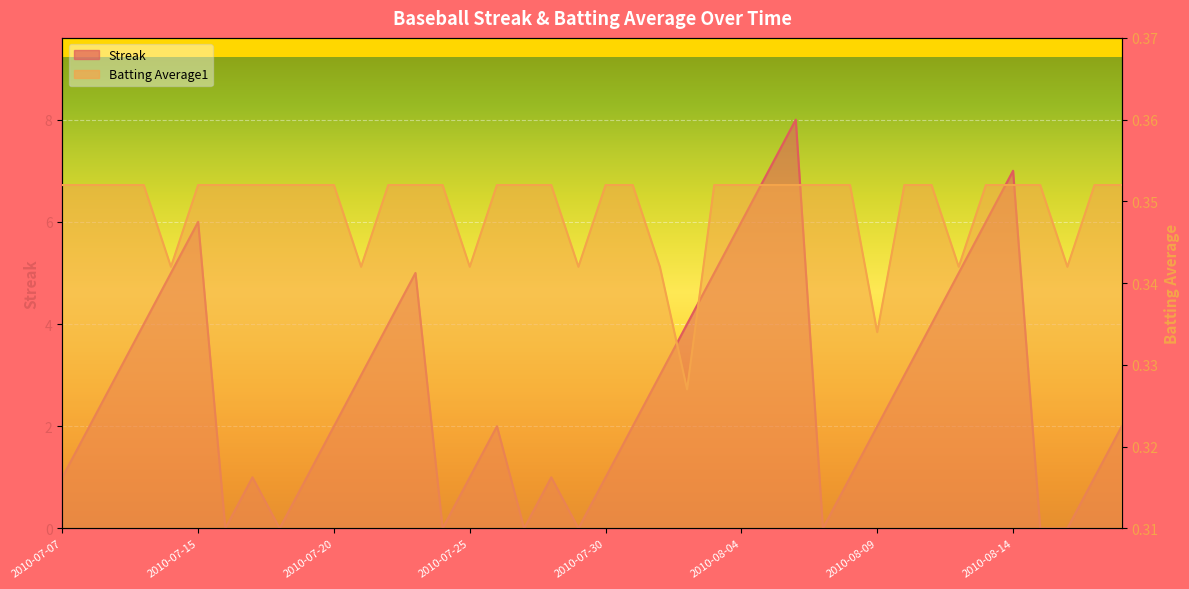

List the series in order of their overall mean, lowest first.

Batting Average1, Streak